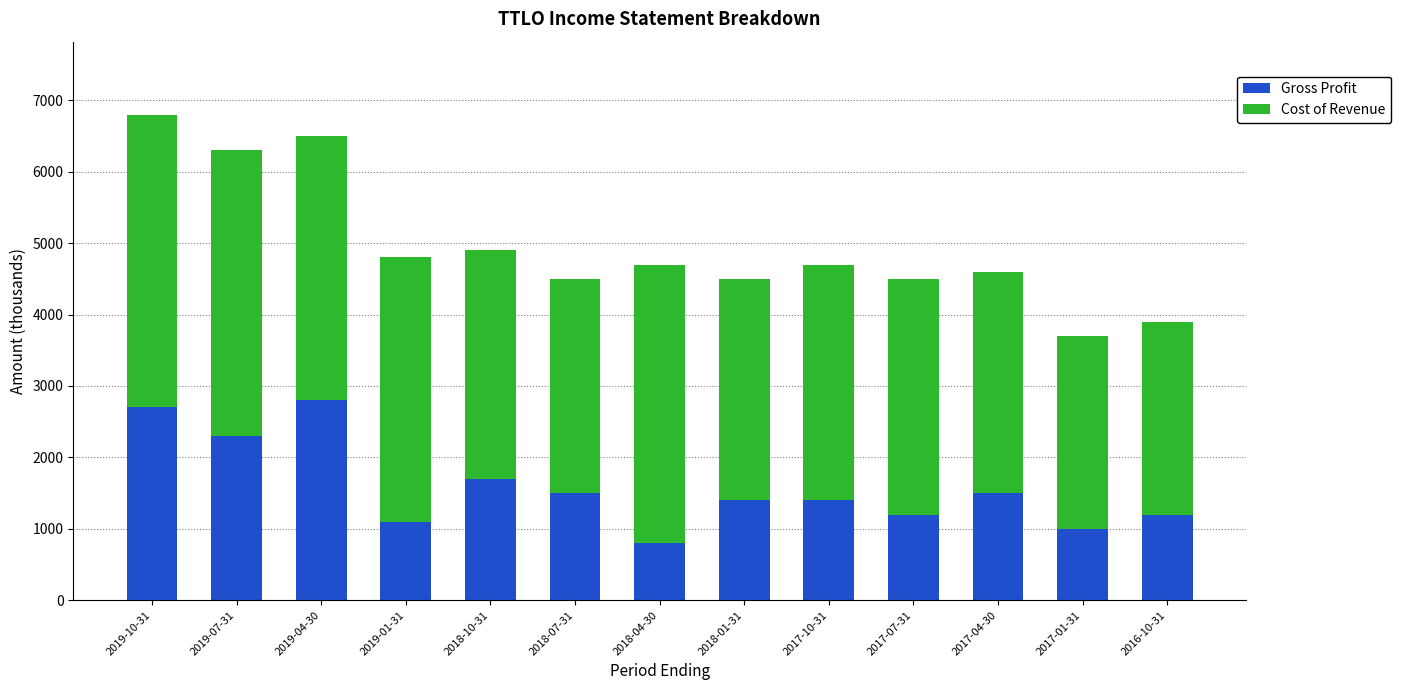

At which label does Gross Profit reach its minimum?

2018-04-30